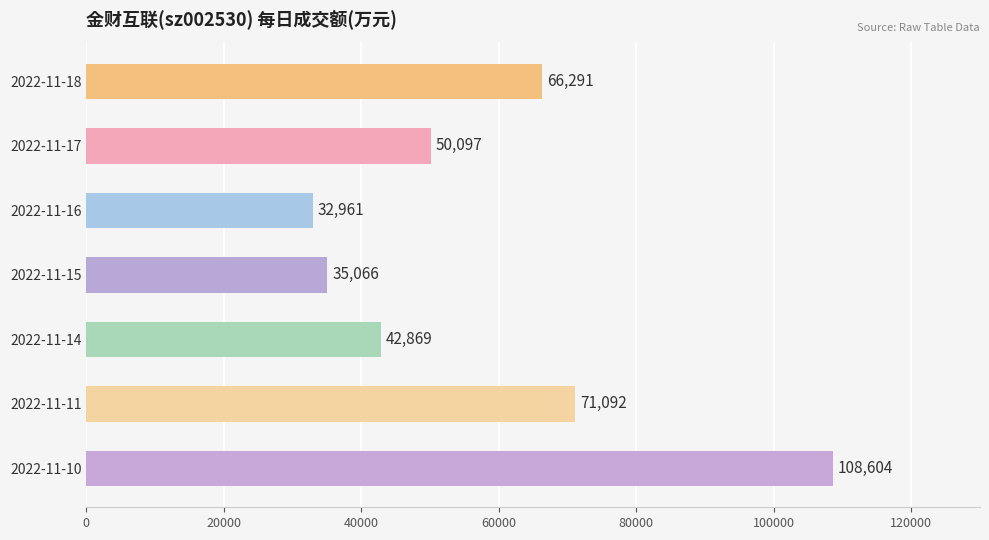

At which category does the chart reach its peak across all series?

2022-11-10